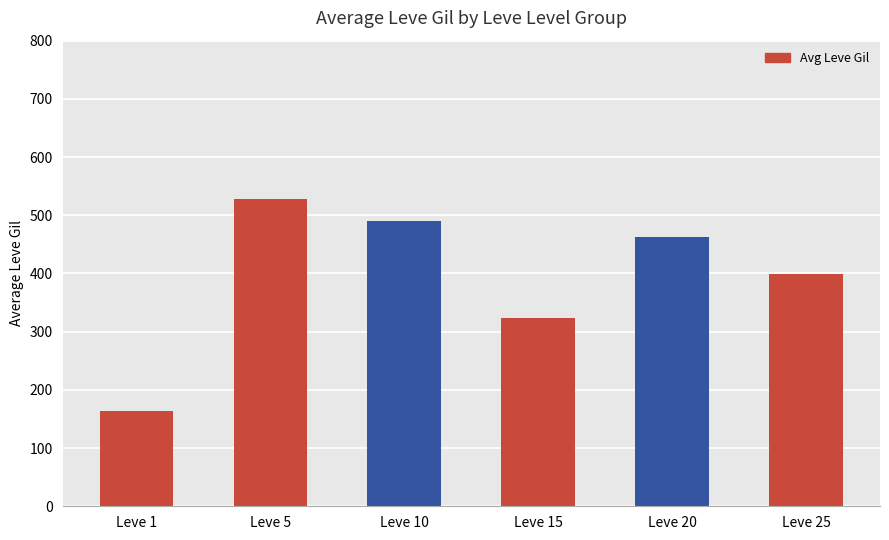

The value at Leve 15 is 323. True or false?

True